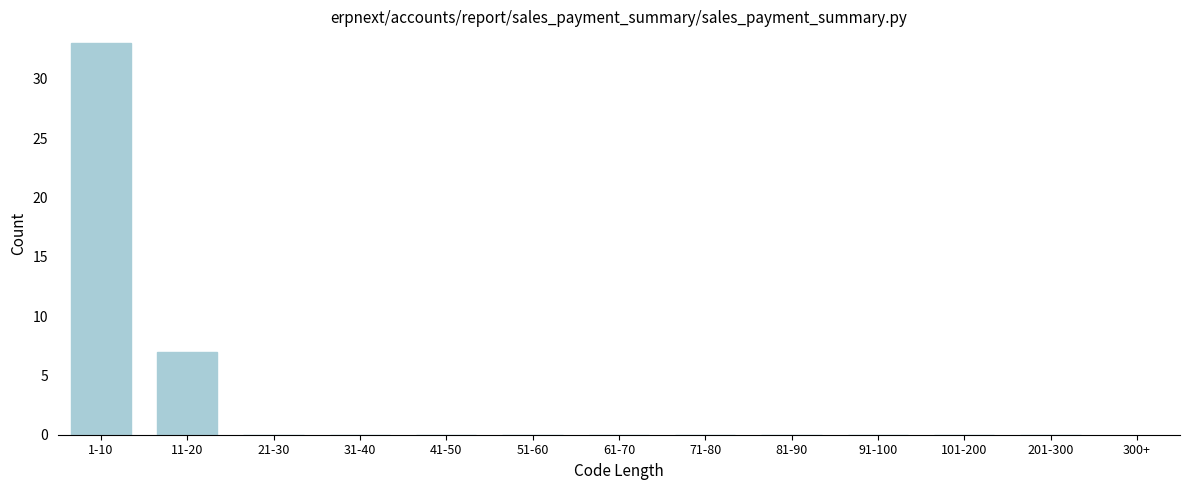

Reading left to right, extract all data points from this chart.

1-10=33	11-20=7	21-30=0	31-40=0	41-50=0	51-60=0	61-70=0	71-80=0	81-90=0	91-100=0	101-200=0	201-300=0